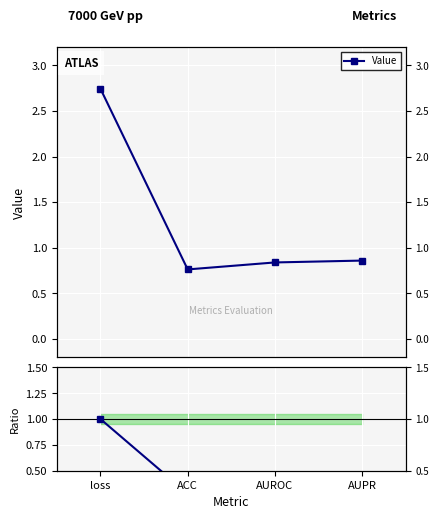

Is this an area chart (filled region under the line)?

No